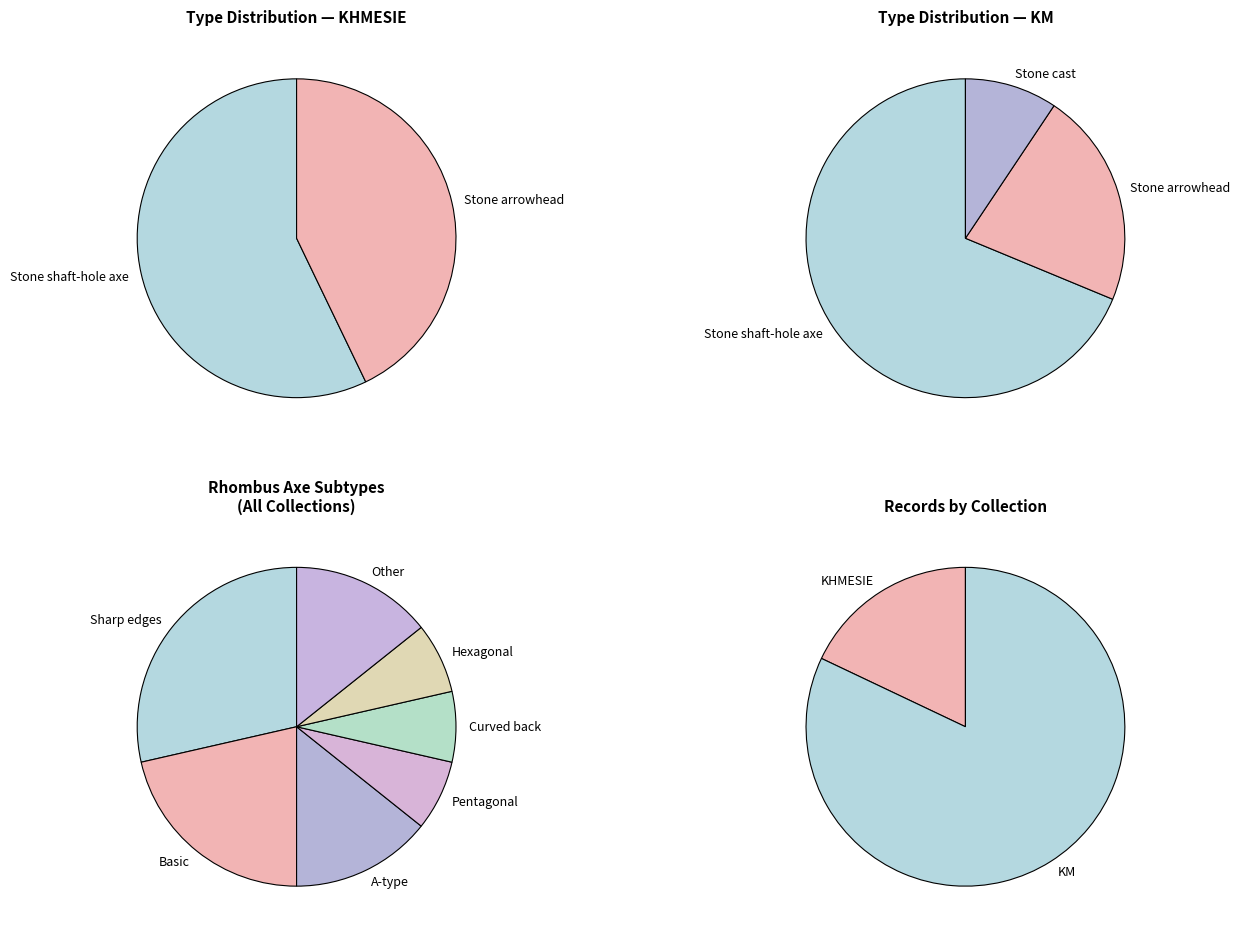

How many segments does this pie chart have?

2